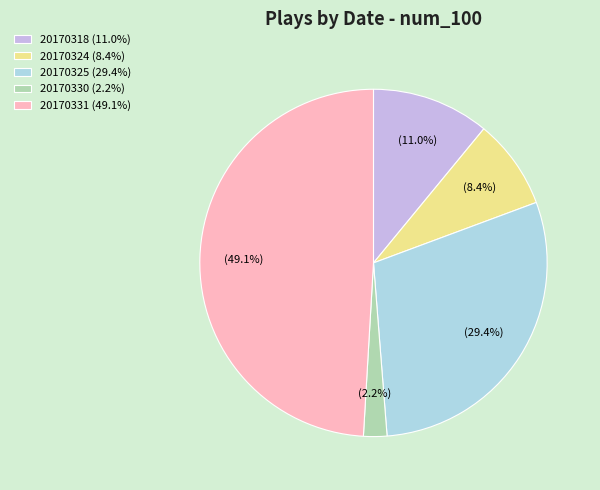

Which has a higher value, 20170318 (11.0%) or 20170324 (8.4%)?

20170318 (11.0%)